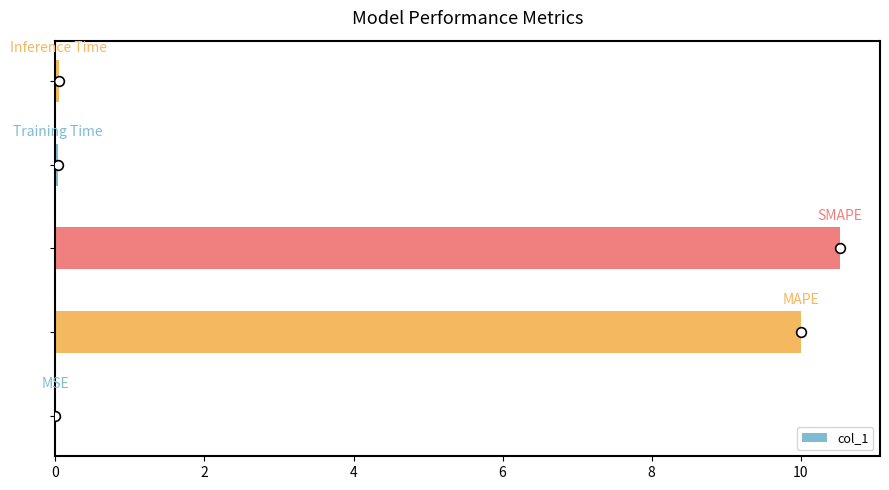

What is the sum of all values?

20.6